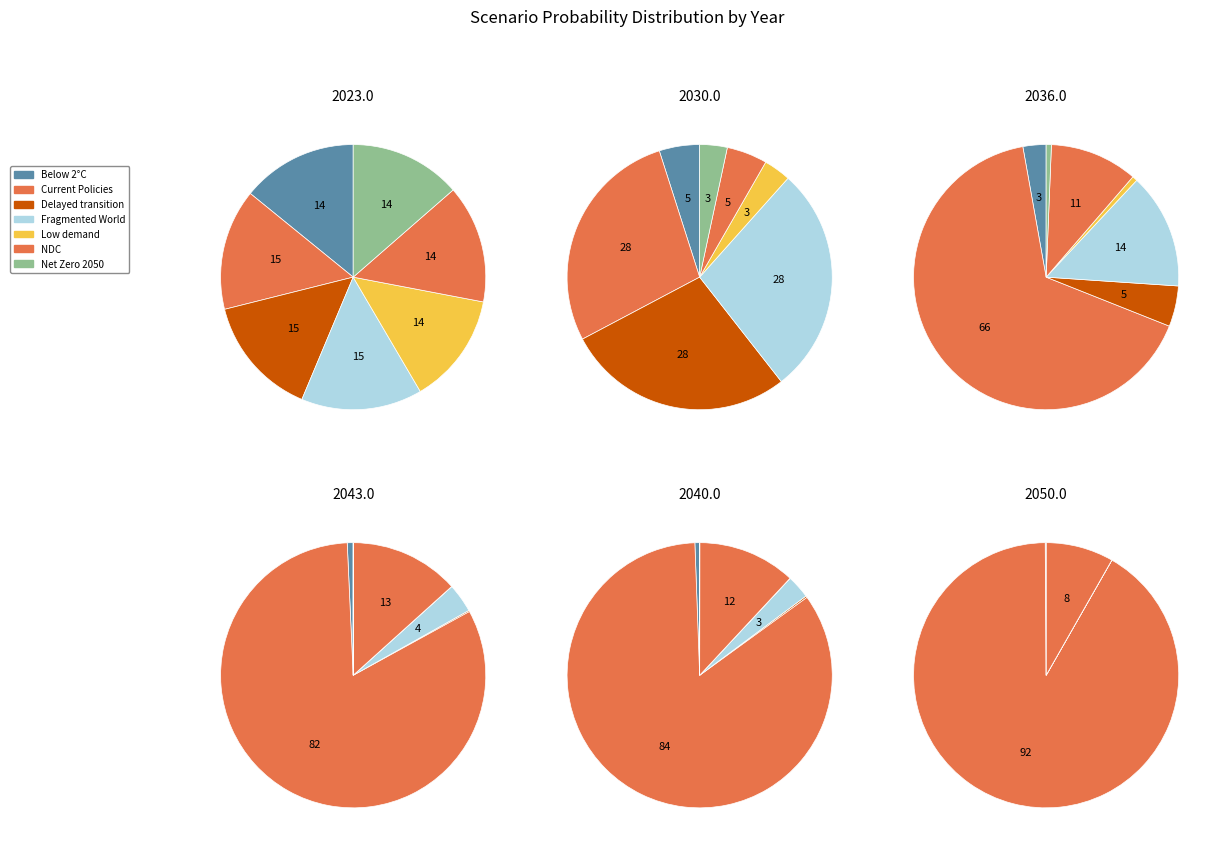

Rank the series at 3 from highest to lowest value.

values_2030, values_2023, values_2040